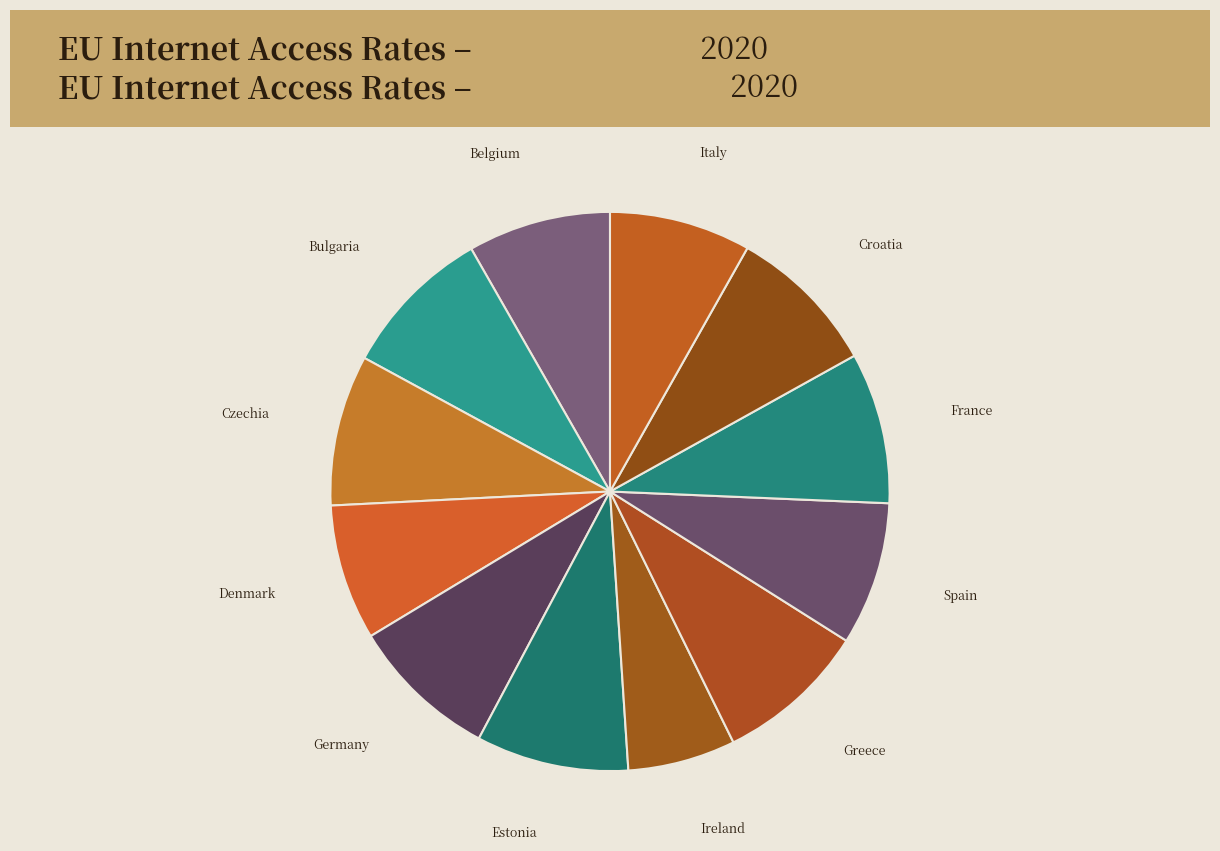

Which has a higher value, Estonia or Ireland?

Estonia